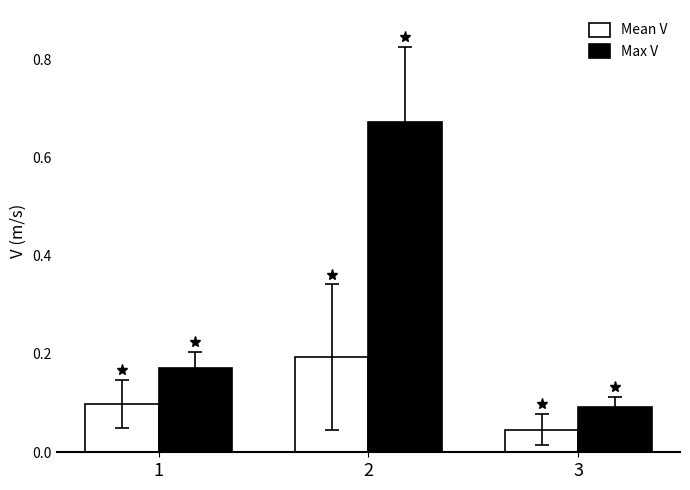

True or false: Max V has a value of 0.1 at 3.

True